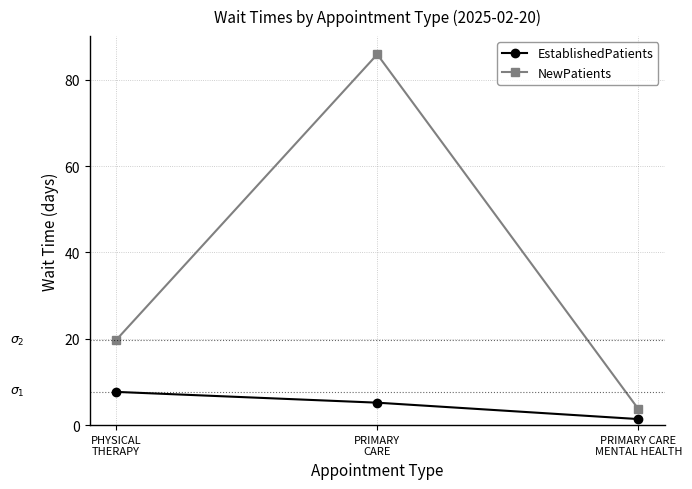

Rank the series by their maximum value, from lowest to highest.

EstablishedPatients, NewPatients